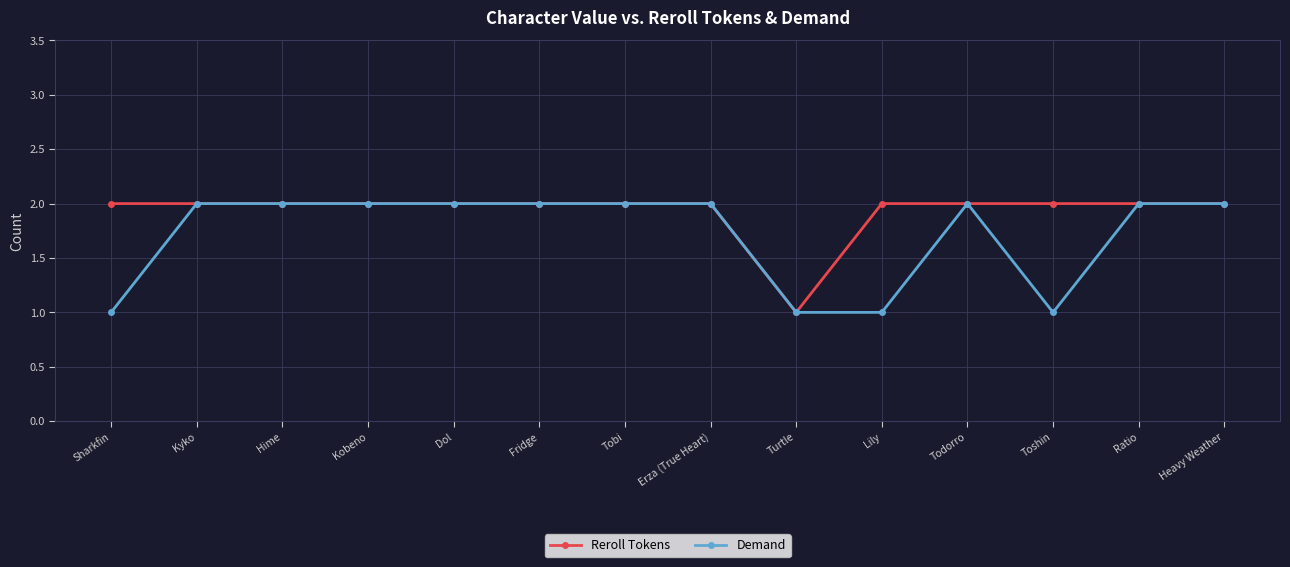

What is the value of the Reroll Tokens point at the 14th from the left?

2